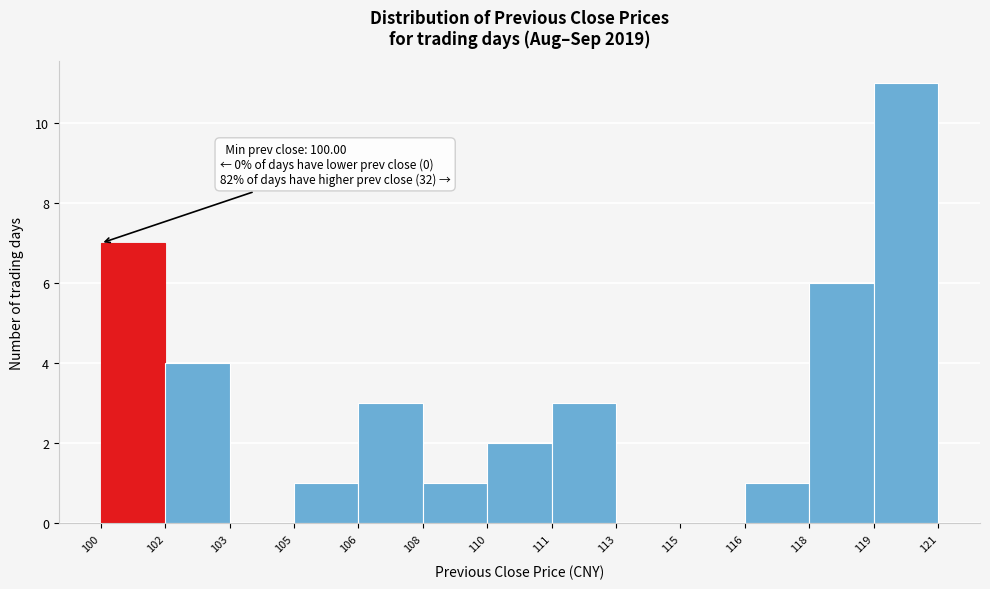

Reading left to right, list all the values displayed in this chart.

100=7	102=4	103=0	105=1	106=3	108=1	110=2	111=3	113=0	115=0	116=1	118=6	119=11